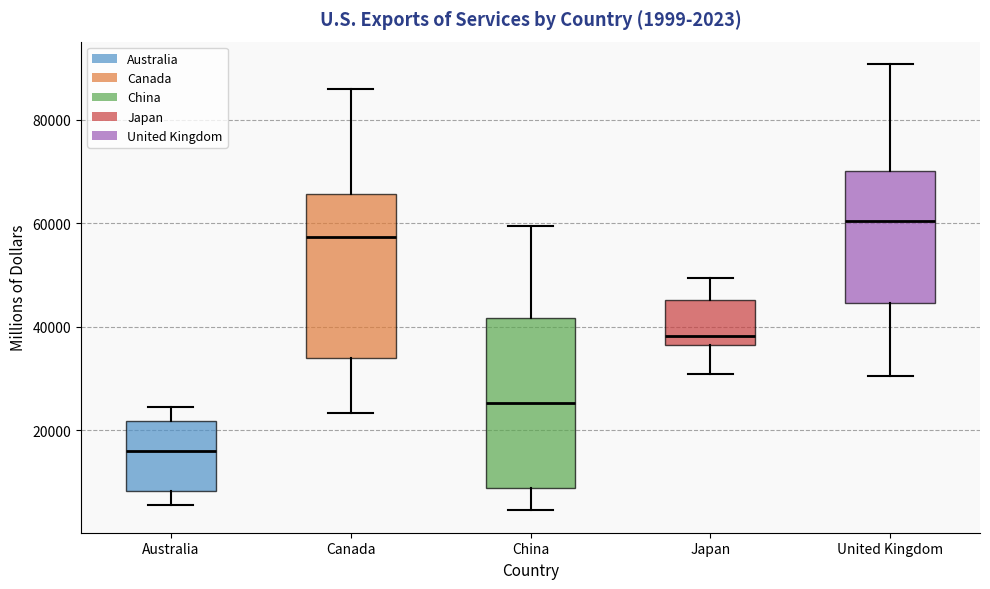

Which box's median line is the lowest?

Australia